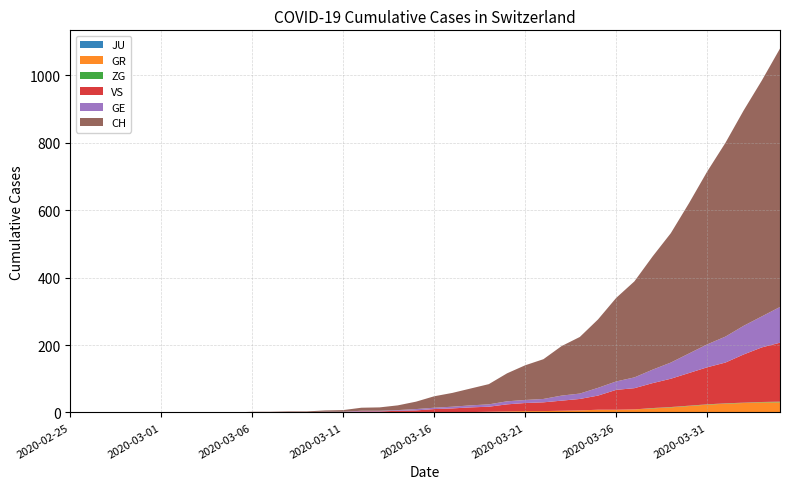

Reading right to left, what are all the values shown in this chart?

JU: 2020-04-04=0	2020-04-03=0	2020-04-02=0	2020-04-01=0	2020-03-31=0	2020-03-30=0	2020-03-29=0	2020-03-28=0	2020-03-27=0	2020-03-26=0	2020-03-25=0	2020-03-24=0	2020-03-23=0	2020-03-22=0	2020-03-21=0	2020-03-20=0	2020-03-19=0	2020-03-18=0	2020-03-17=0	2020-03-16=0	2020-03-15=0	2020-03-14=0	2020-03-13=0	2020-03-12=0	2020-03-11=0	2020-03-10=0	2020-03-09=0	2020-03-08=0	2020-03-07=0	2020-03-06=0	2020-03-05=0	2020-03-04=0	2020-03-03=0	2020-03-02=0	2020-03-01=0	2020-02-29=0	2020-02-28=0	2020-02-27=0	2020-02-26=0	2020-02-25=0
GR: 2020-04-04=30	2020-04-03=30	2020-04-02=28	2020-04-01=26	2020-03-31=23	2020-03-30=19	2020-03-29=15	2020-03-28=12	2020-03-27=9	2020-03-26=8	2020-03-25=8	2020-03-24=6	2020-03-23=5	2020-03-22=4	2020-03-21=4	2020-03-20=3	2020-03-19=2	2020-03-18=1	2020-03-17=1	2020-03-16=1	2020-03-15=0	2020-03-14=0	2020-03-13=0	2020-03-12=0	2020-03-11=0	2020-03-10=0	2020-03-09=0	2020-03-08=0	2020-03-07=0	2020-03-06=0	2020-03-05=0	2020-03-04=0	2020-03-03=0	2020-03-02=0	2020-03-01=0	2020-02-29=0	2020-02-28=0	2020-02-27=0	2020-02-26=0	2020-02-25=0
VS: 2020-04-04=175	2020-04-03=162	2020-04-02=143	2020-04-01=121	2020-03-31=110	2020-03-30=97	2020-03-29=84	2020-03-28=74	2020-03-27=63	2020-03-26=59	2020-03-25=42	2020-03-24=34	2020-03-23=30	2020-03-22=26	2020-03-21=24	2020-03-20=21	2020-03-19=15	2020-03-18=14	2020-03-17=11	2020-03-16=9	2020-03-15=6	2020-03-14=5	2020-03-13=3	2020-03-12=3	2020-03-11=1	2020-03-10=1	2020-03-09=1	2020-03-08=1	2020-03-07=1	2020-03-06=1	2020-03-05=0	2020-03-04=0	2020-03-03=0	2020-03-02=0	2020-03-01=0	2020-02-29=0	2020-02-28=0	2020-02-27=0	2020-02-26=0	2020-02-25=0
ZG: 2020-04-04=2	2020-04-03=1	2020-04-02=1	2020-04-01=1	2020-03-31=1	2020-03-30=1	2020-03-29=1	2020-03-28=1	2020-03-27=0	2020-03-26=0	2020-03-25=0	2020-03-24=0	2020-03-23=0	2020-03-22=0	2020-03-21=0	2020-03-20=0	2020-03-19=0	2020-03-18=0	2020-03-17=0	2020-03-16=0	2020-03-15=0	2020-03-14=0	2020-03-13=0	2020-03-12=0	2020-03-11=0	2020-03-10=0	2020-03-09=0	2020-03-08=0	2020-03-07=0	2020-03-06=0	2020-03-05=0	2020-03-04=0	2020-03-03=0	2020-03-02=0	2020-03-01=0	2020-02-29=0	2020-02-28=0	2020-02-27=0	2020-02-26=0	2020-02-25=0
GE: 2020-04-04=106	2020-04-03=92	2020-04-02=85	2020-04-01=77	2020-03-31=68	2020-03-30=58	2020-03-29=48	2020-03-28=40	2020-03-27=32	2020-03-26=25	2020-03-25=23	2020-03-24=16	2020-03-23=15	2020-03-22=10	2020-03-21=9	2020-03-20=9	2020-03-19=7	2020-03-18=6	2020-03-17=5	2020-03-16=4	2020-03-15=4	2020-03-14=2	2020-03-13=2	2020-03-12=2	2020-03-11=1	2020-03-10=1	2020-03-09=0	2020-03-08=0	2020-03-07=0	2020-03-06=0	2020-03-05=0	2020-03-04=0	2020-03-03=0	2020-03-02=0	2020-03-01=0	2020-02-29=0	2020-02-28=0	2020-02-27=0	2020-02-26=0	2020-02-25=0
CH: 2020-04-04=767	2020-04-03=700	2020-04-02=639	2020-04-01=575	2020-03-31=513	2020-03-30=446	2020-03-29=384	2020-03-28=336	2020-03-27=285	2020-03-26=248	2020-03-25=203	2020-03-24=168	2020-03-23=147	2020-03-22=118	2020-03-21=103	2020-03-20=83	2020-03-19=60	2020-03-18=50	2020-03-17=41	2020-03-16=34	2020-03-15=22	2020-03-14=14	2020-03-13=10	2020-03-12=9	2020-03-11=5	2020-03-10=4	2020-03-09=2	2020-03-08=2	2020-03-07=1	2020-03-06=1	2020-03-05=0	2020-03-04=0	2020-03-03=0	2020-03-02=0	2020-03-01=0	2020-02-29=0	2020-02-28=0	2020-02-27=0	2020-02-26=0	2020-02-25=0